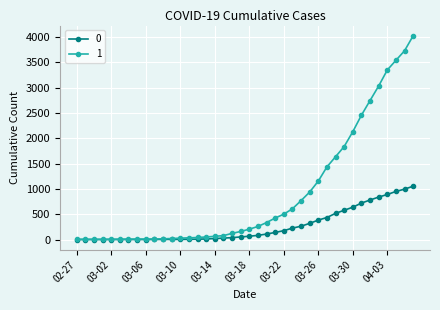

What are all the series names shown in the legend?

0, 1